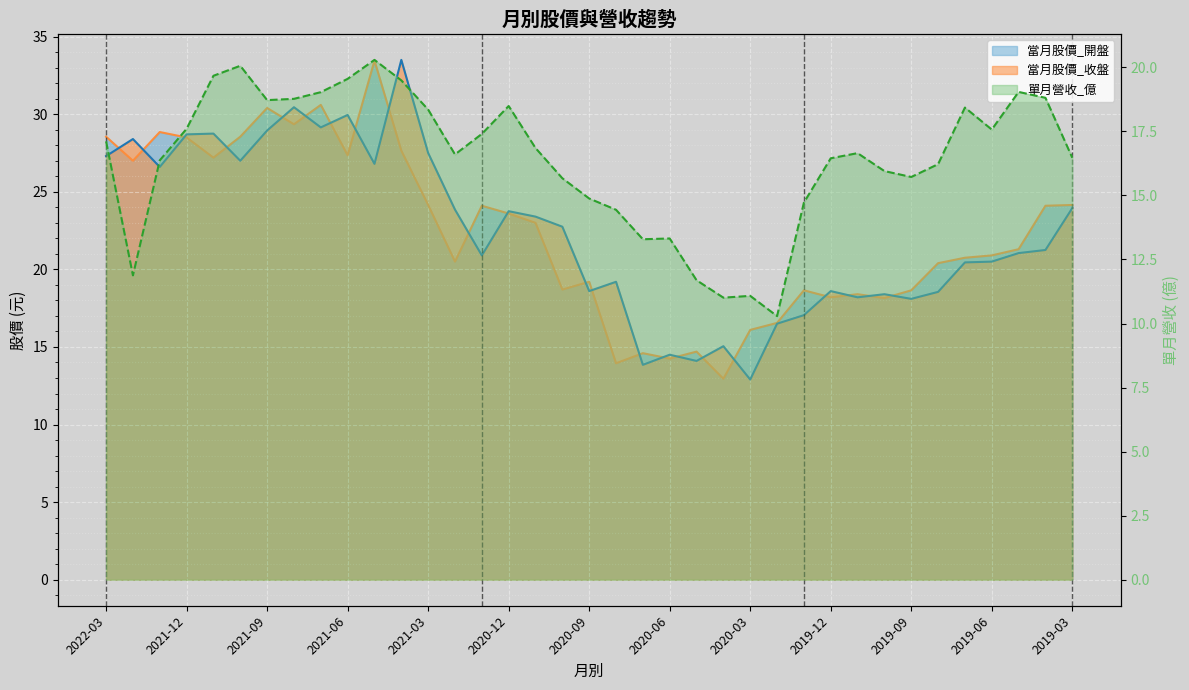

What is the label of the 18th point from the left?

2020-10